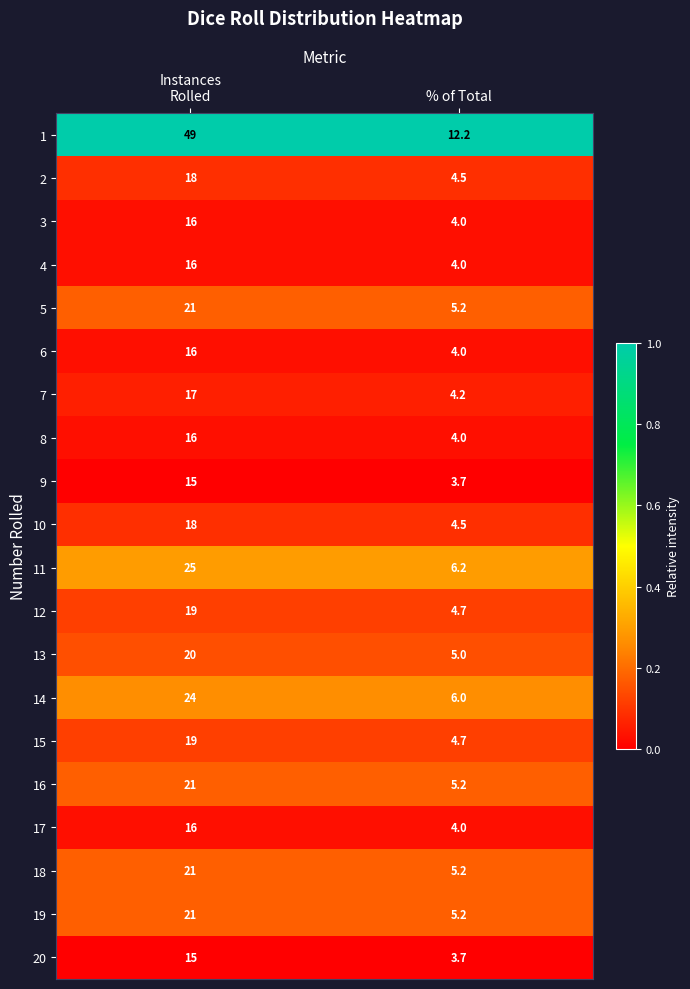

At which category is the sum across all series the highest?

Instances
Rolled